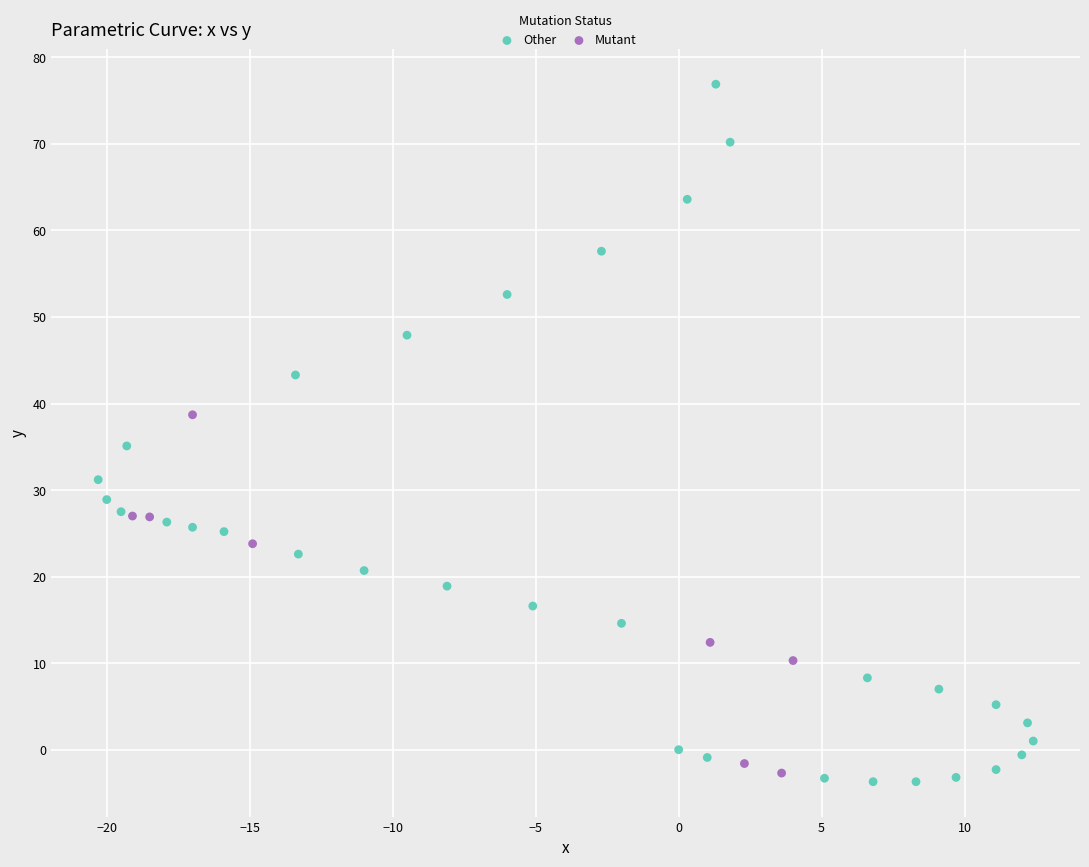

Which series reaches the maximum Y coordinate?

Other